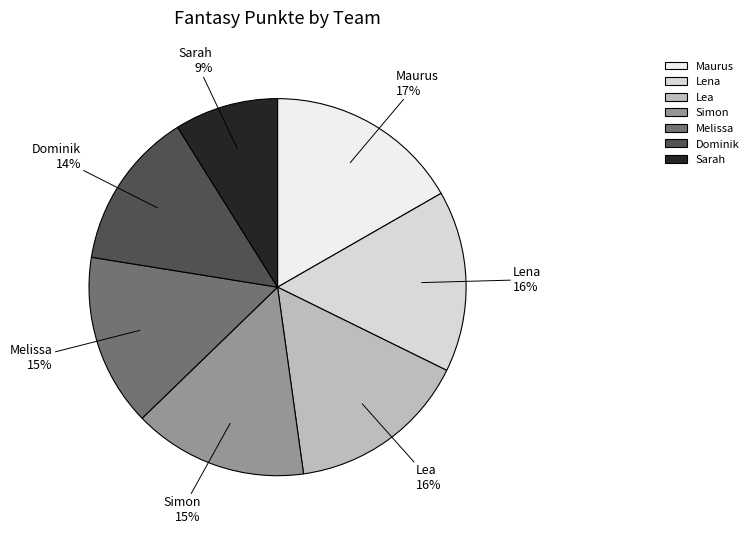

Which slice is the largest?

Maurus